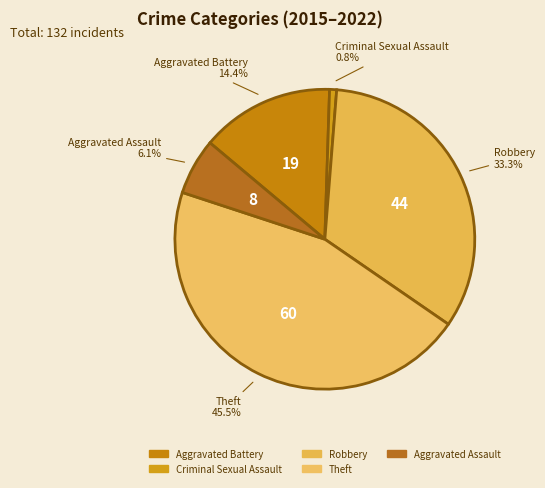

Is there any slice that represents more than half of the pie?

No